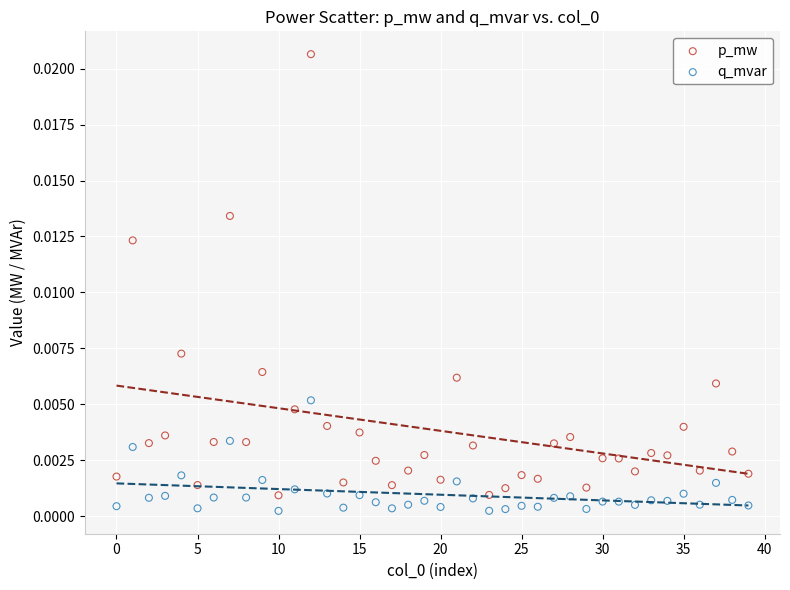

What are all the series names shown in the legend?

p_mw, q_mvar